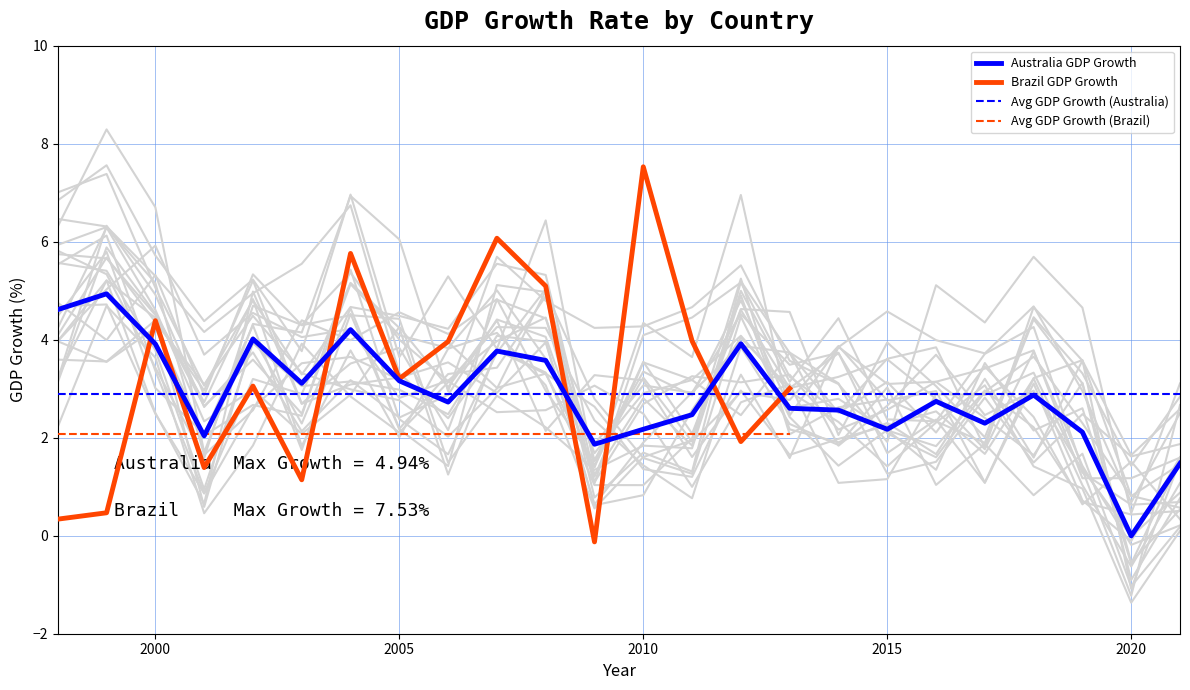

What is the value of the Australia point at the 17th from the left?

2.6